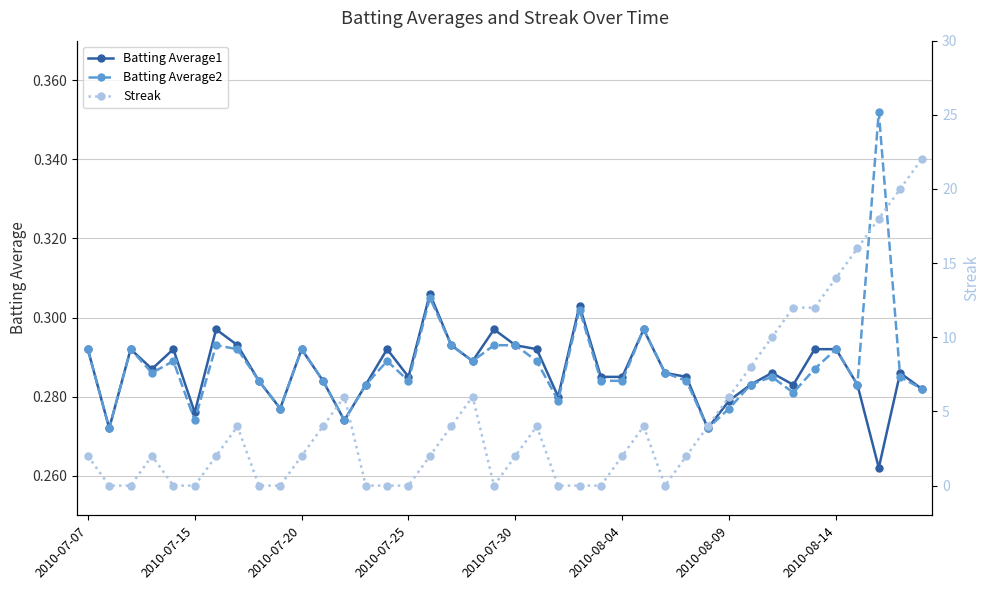

Which series has the largest range (max minus min)?

Streak